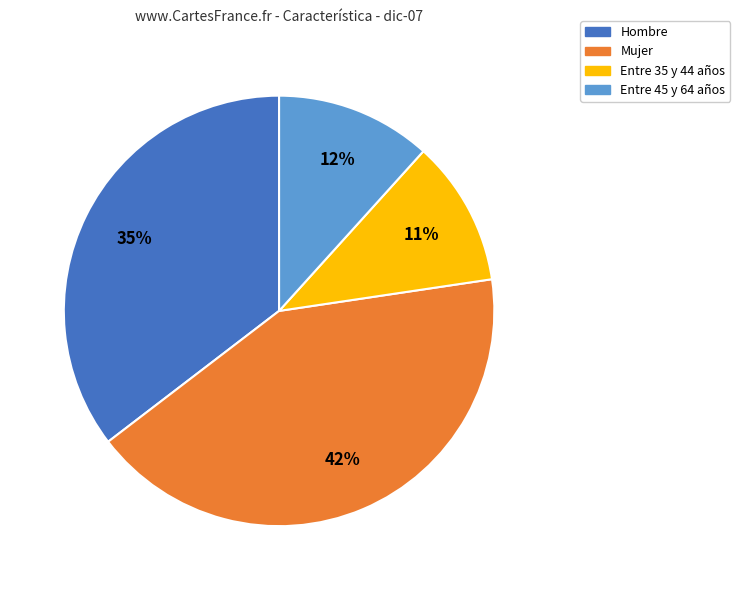

To the nearest percent, what is the difference between the Hombre and Mujer slice percentages?

7%